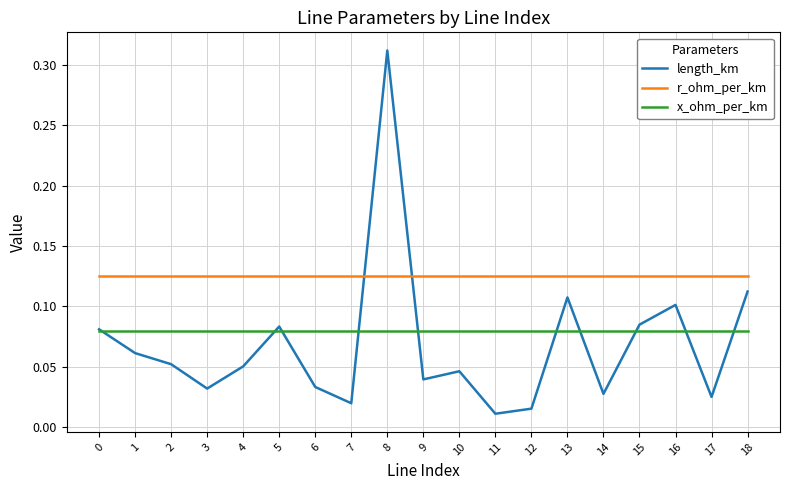

Is the value of length_km at 10 greater than the value of r_ohm_per_km at 12?

No